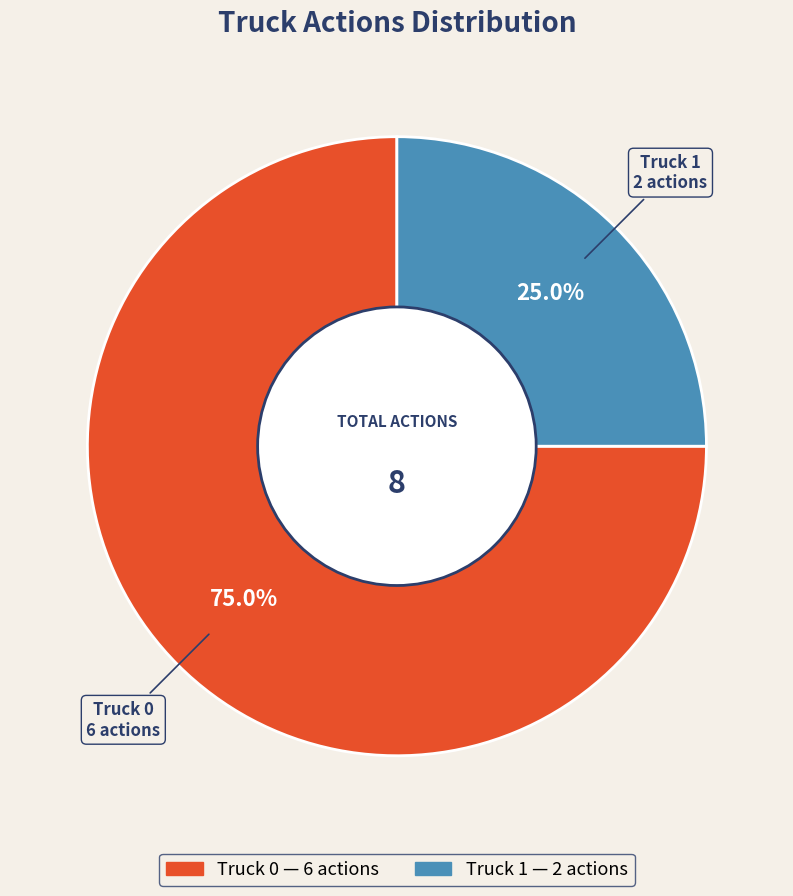

Is it true that Truck 1 is 19% of the pie?

False